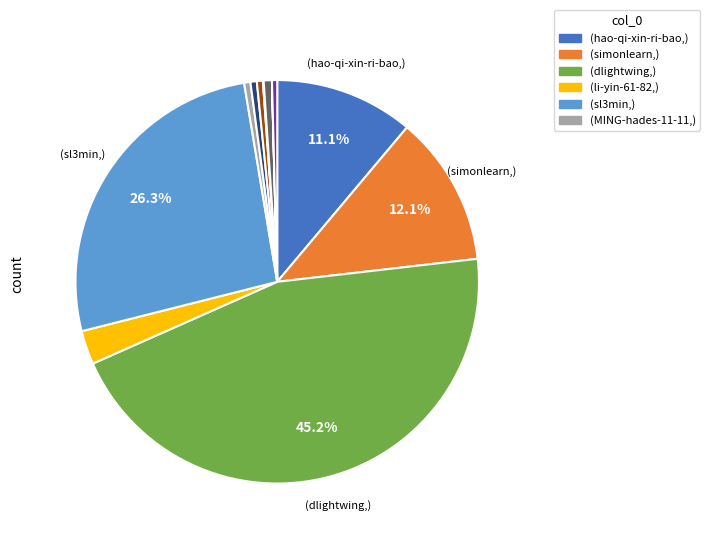

Which slice is the largest?

dlightwing